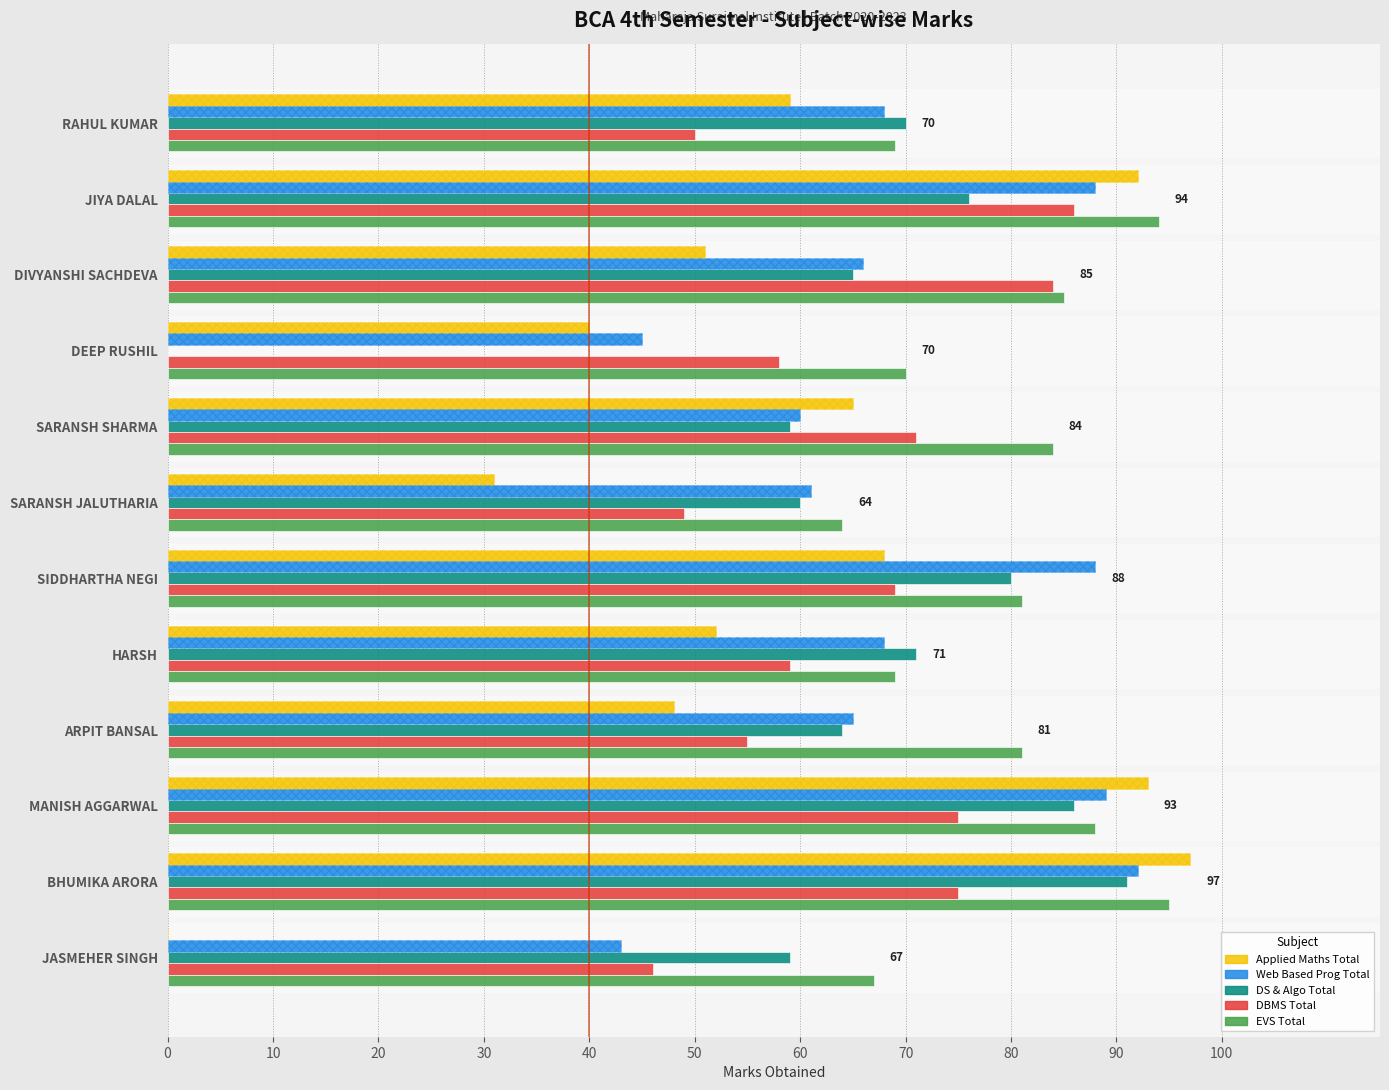

What is the difference between the maximum and minimum values in the Web Based Prog Total series?

49